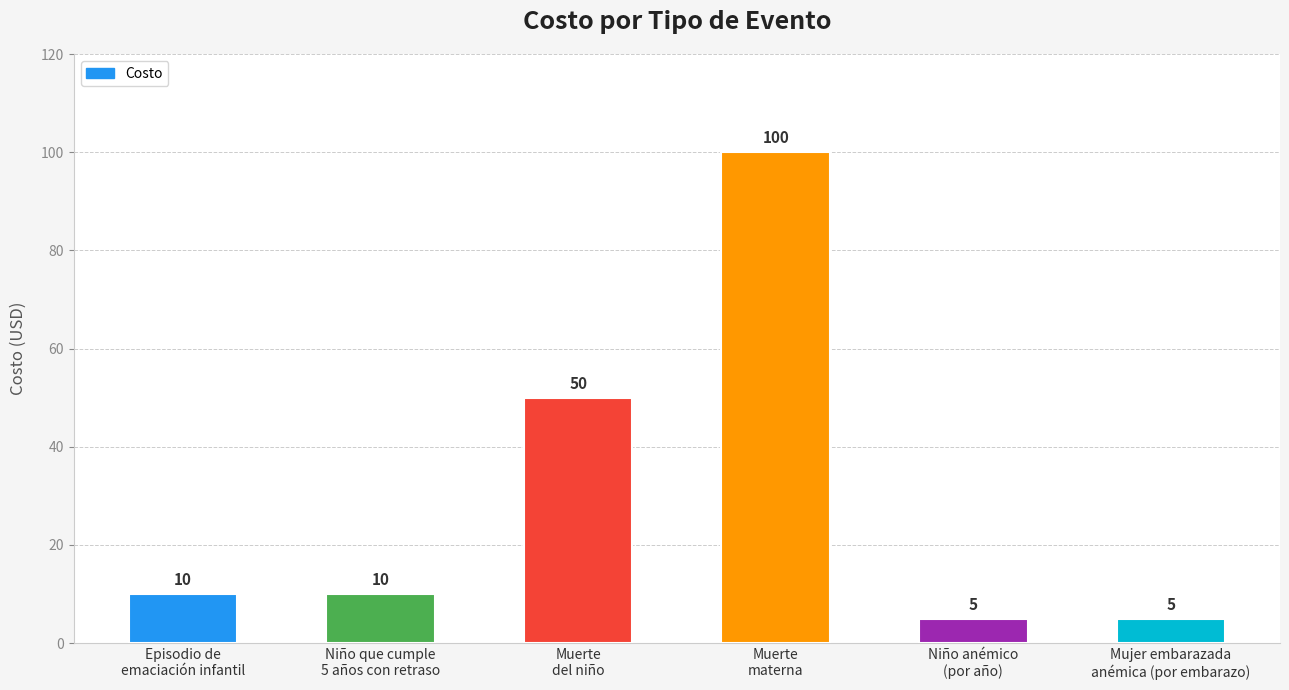

What is the minimum value shown in the chart?

5